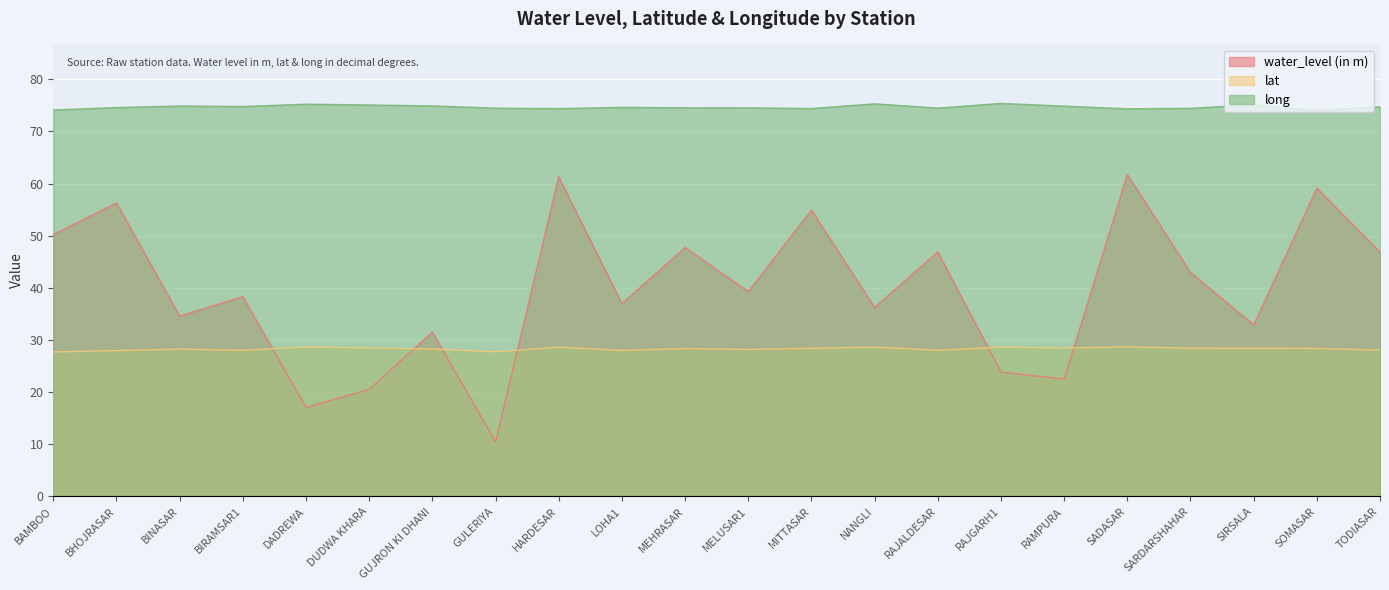

What is the difference between the maximum and minimum values in the water_level (in m) series?

51.2